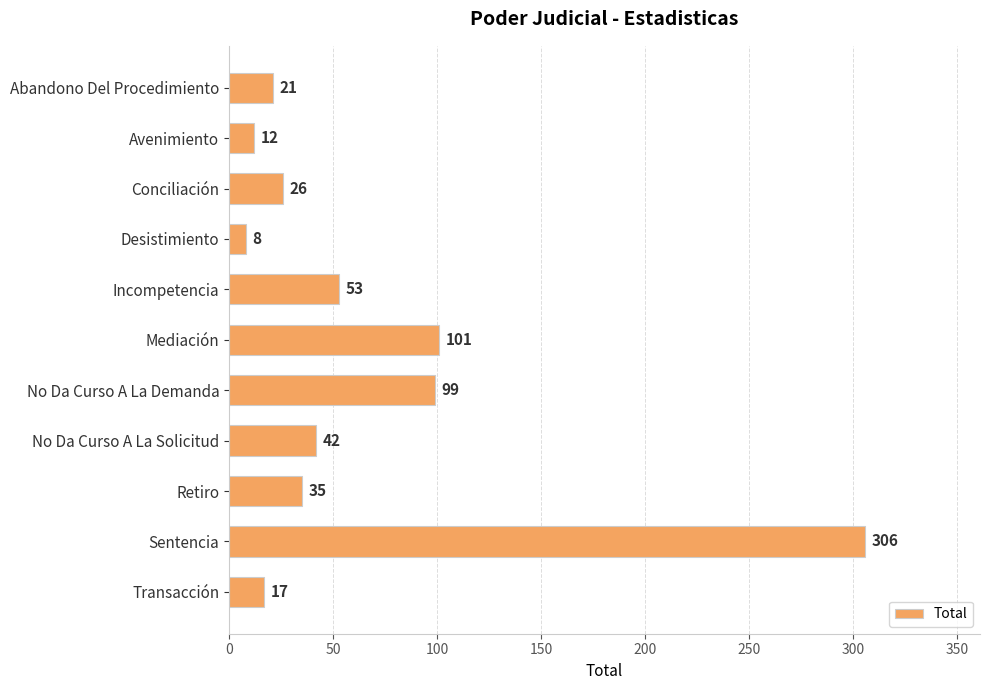

What is the average value?

65